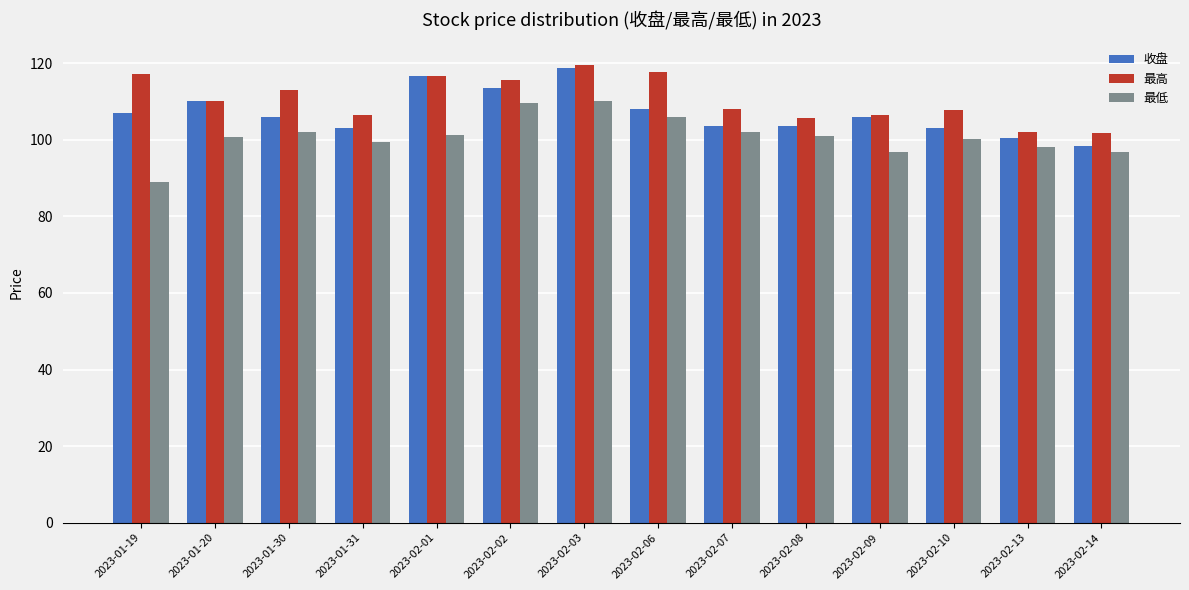

Count the number of categories in the chart.

14